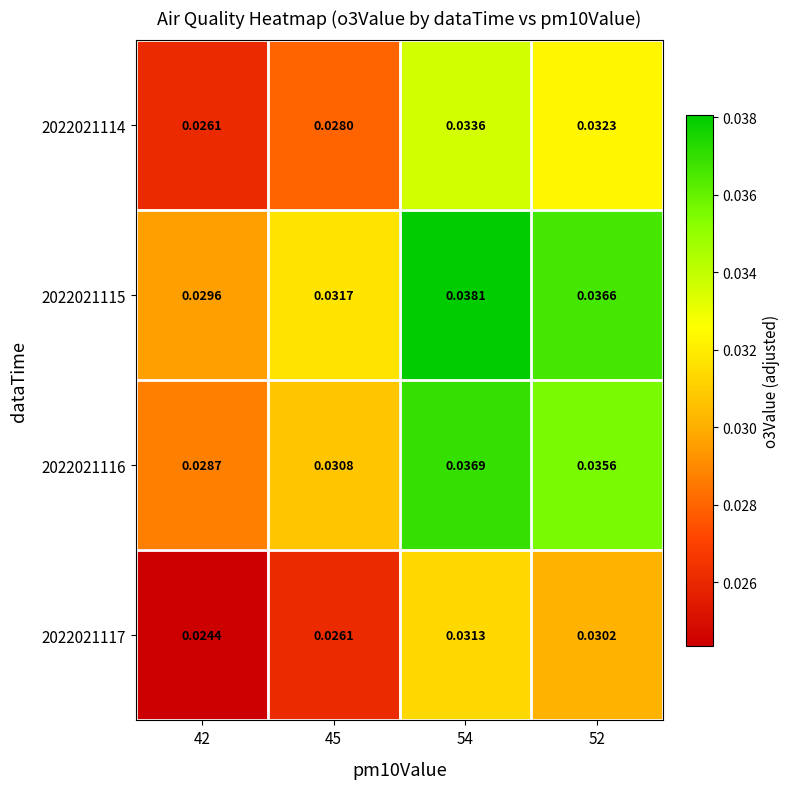

Is the value of 2022021114 at 42 greater than the value of 2022021117 at 52?

No